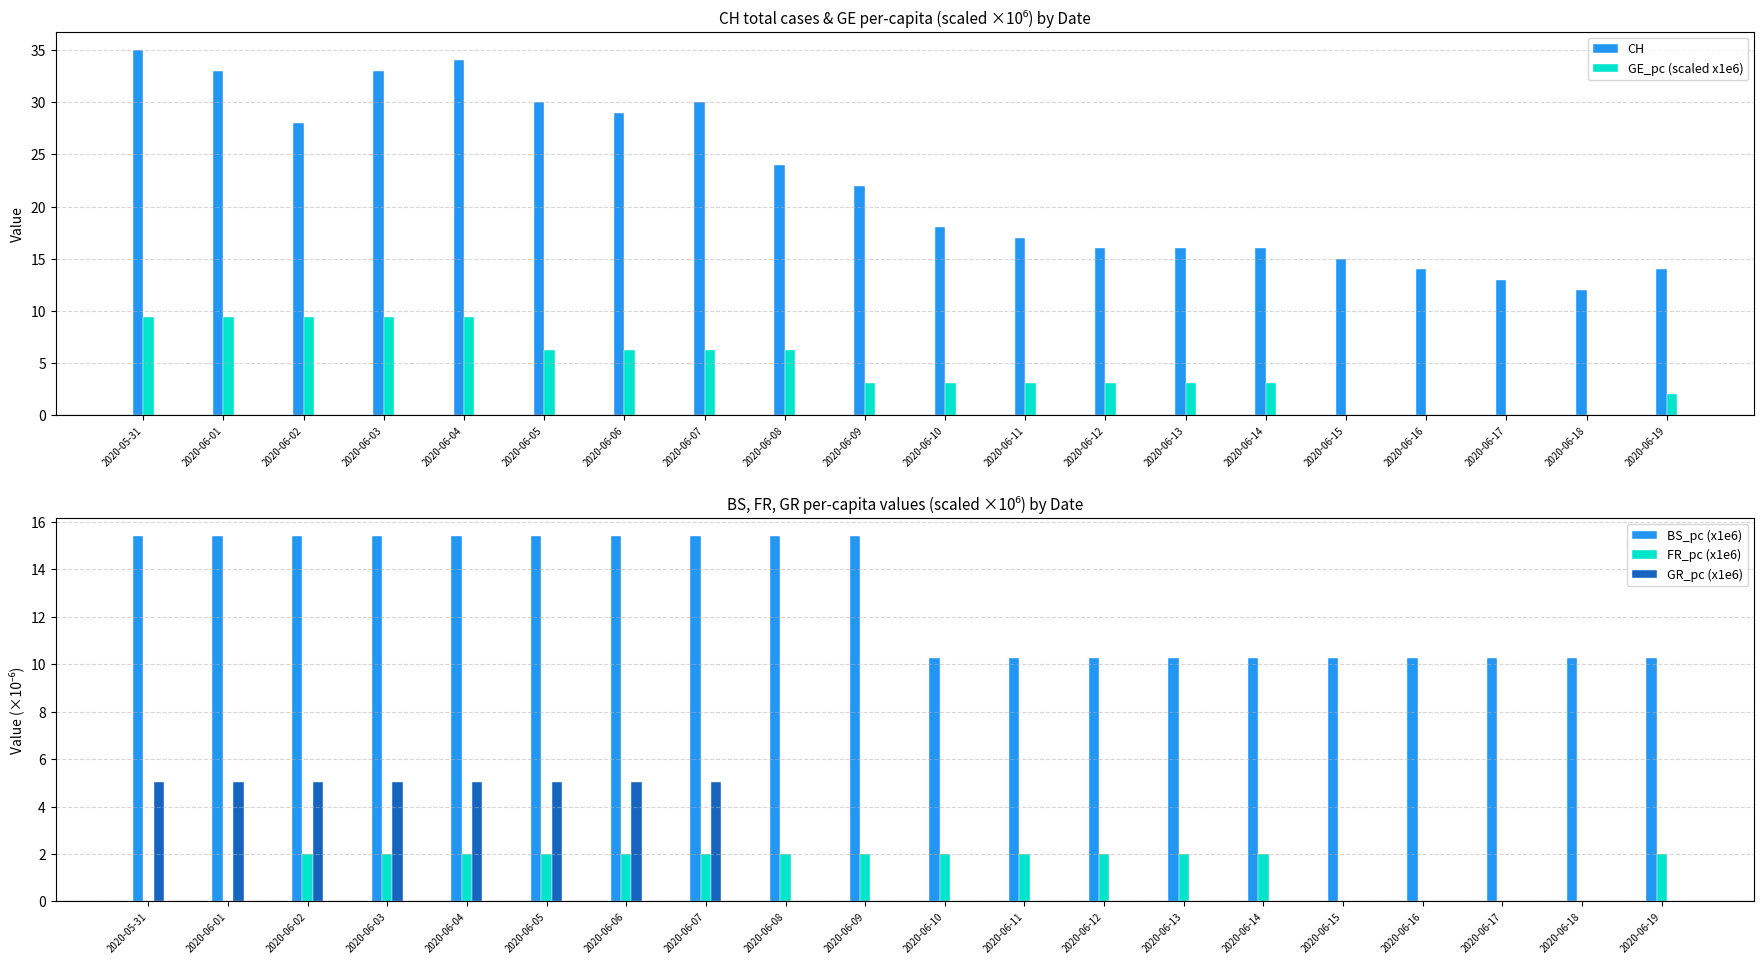

Which series has the widest spread of values?

CH